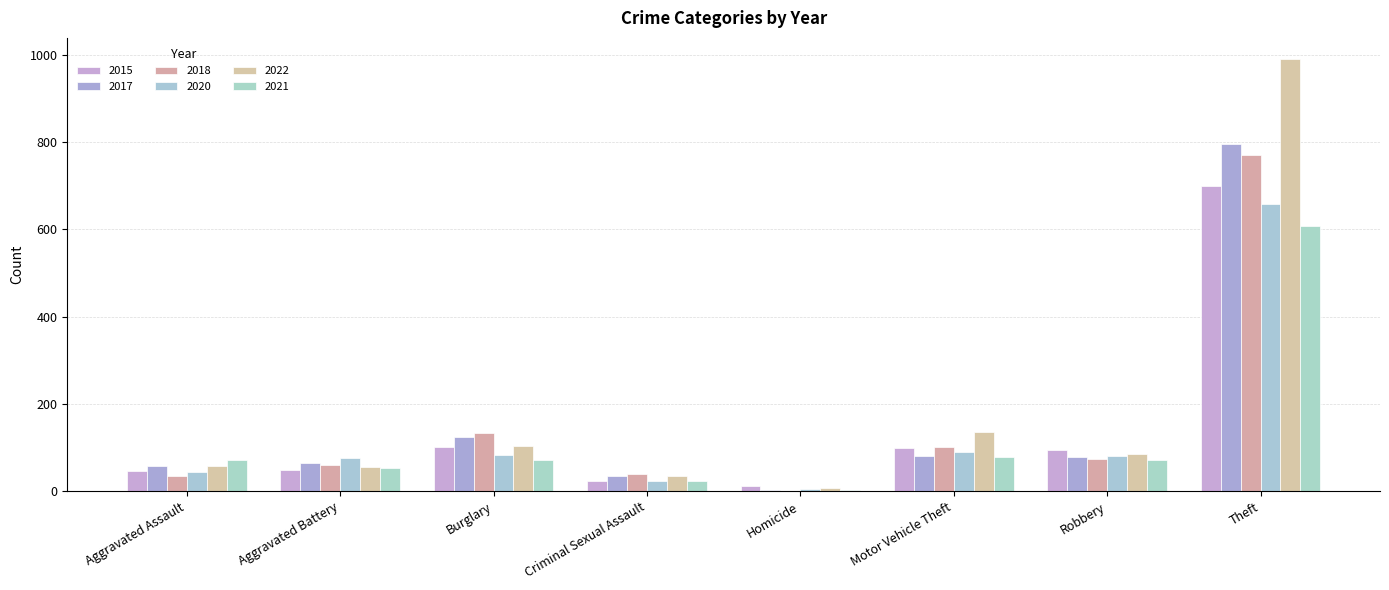

What are all the series names shown in the legend?

2015, 2017, 2018, 2020, 2022, 2021